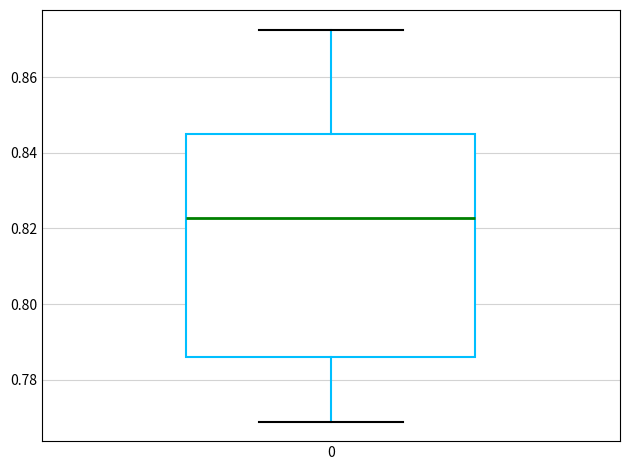

Read this box plot against the y-axis: the position of the median line, the range covered by the box, and the ends of both whiskers. The values are not printed on the chart, so give them approximately, as read against the axis.

median 0.822, box 0.786 to 0.844, whiskers 0.768 to 0.872